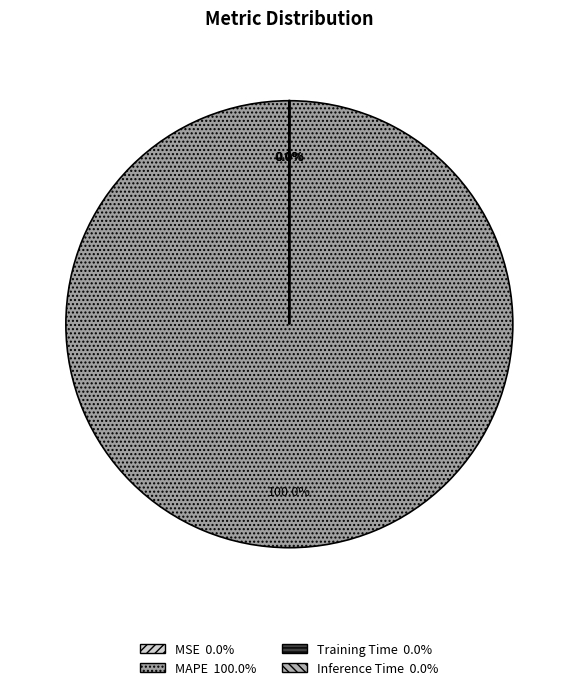

Which slice is the largest?

MAPE